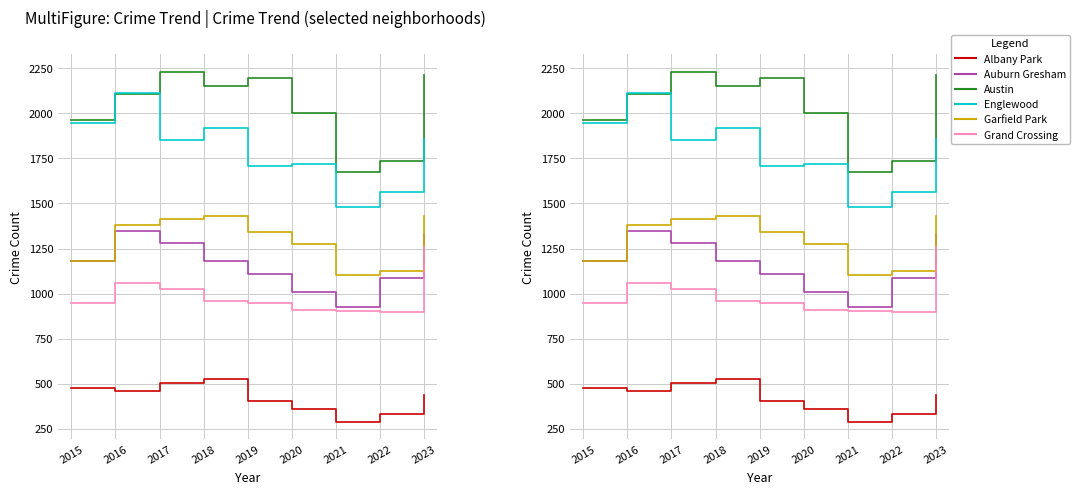

Does the chart have visible grid lines?

Yes